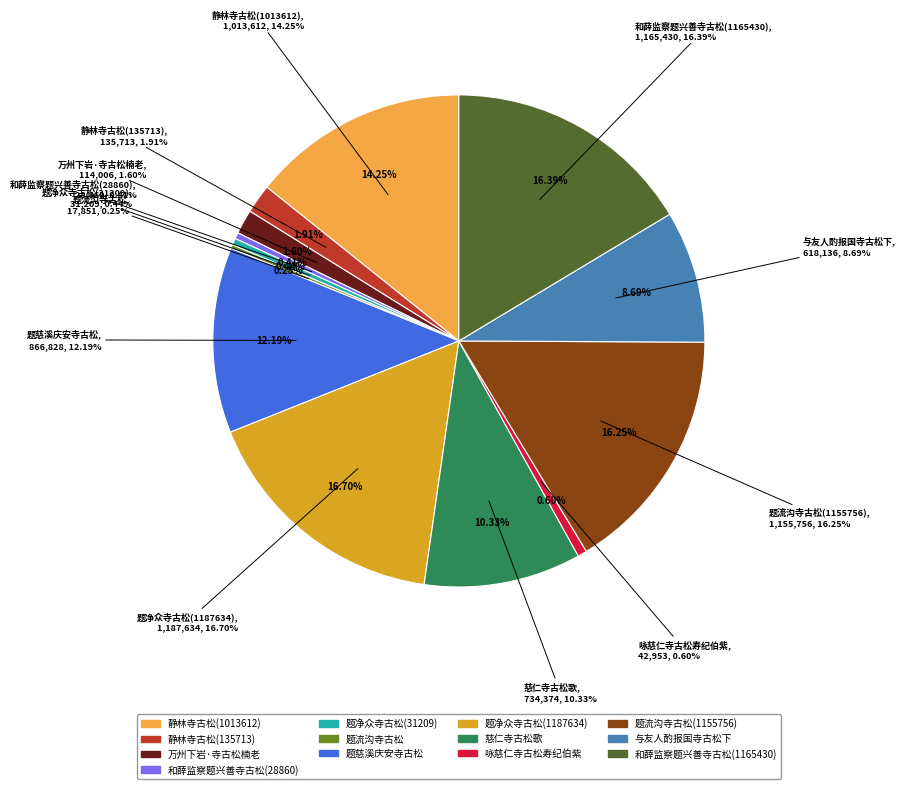

To the nearest percent, what is the average slice percentage?

8%